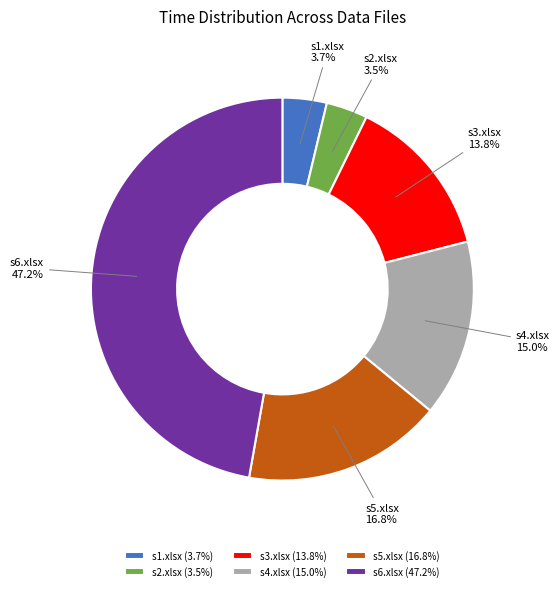

What is the largest slice in the pie chart?

s6.xlsx